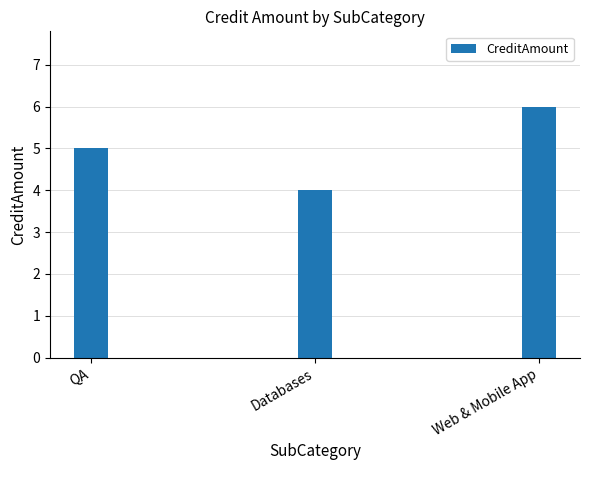

What is the change in value from QA to Databases?

-1